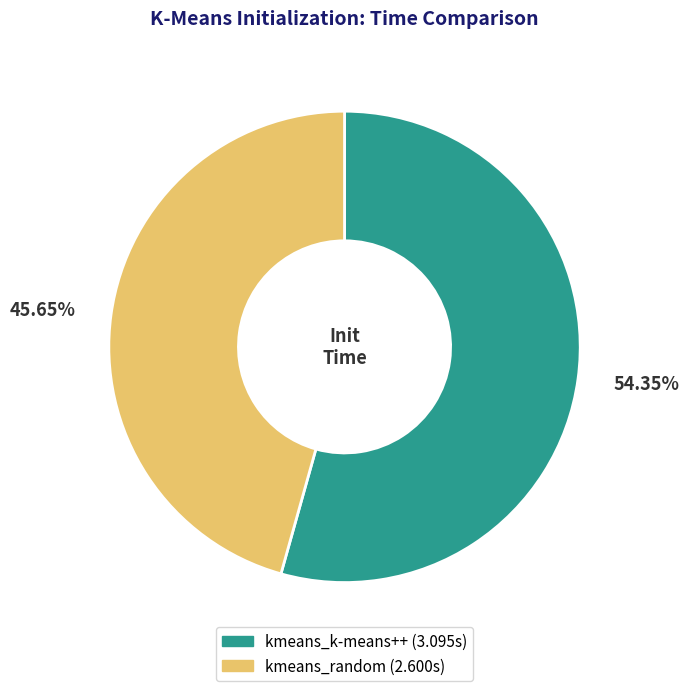

Which has a higher value, kmeans_k-means++ or kmeans_random?

kmeans_k-means++